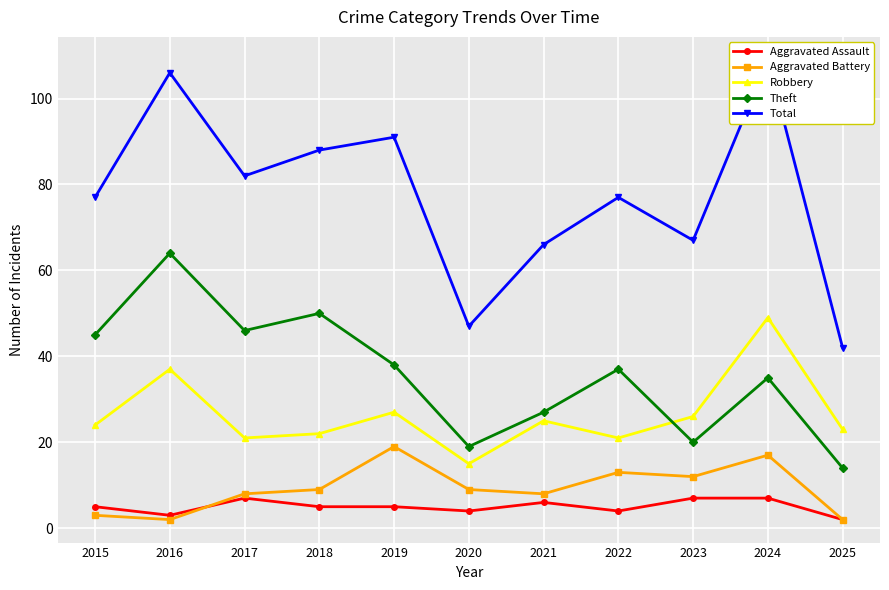

True or false: Robbery has more than 1 points higher than both neighbors.

True